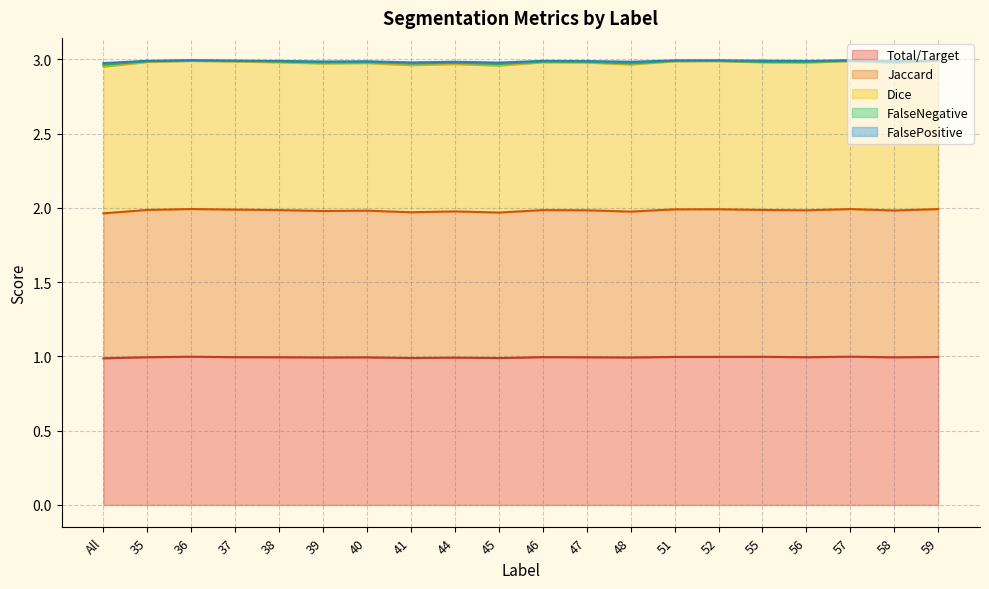

What is the minimum value shown in the chart?

1.0